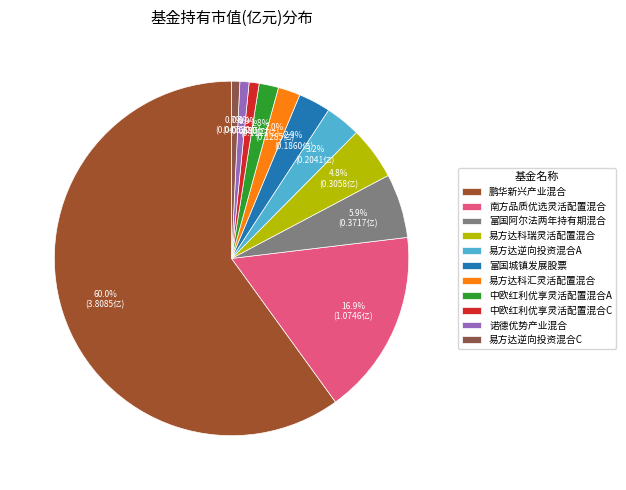

Combined, do 中欧红利优享灵活配置混合A and 鹏华新兴产业混合 account for over 50%?

Yes